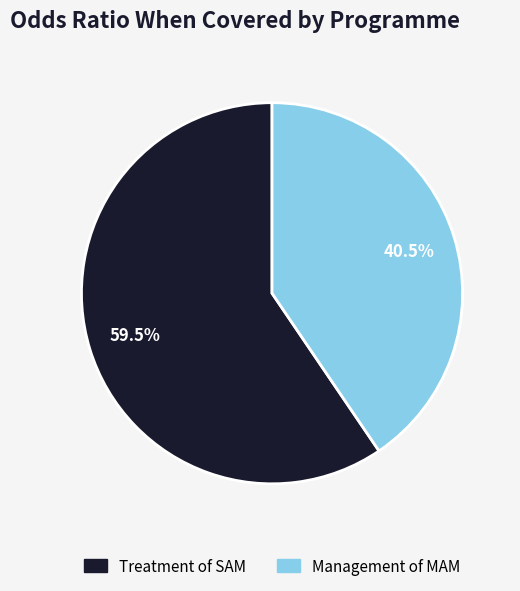

Count the number of slices in the pie.

2